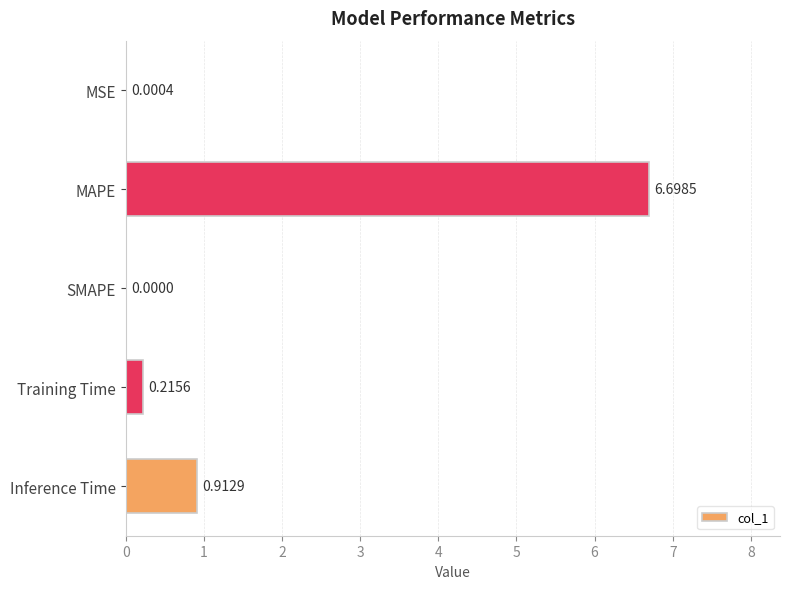

At which category does the chart reach its peak across all series?

MAPE